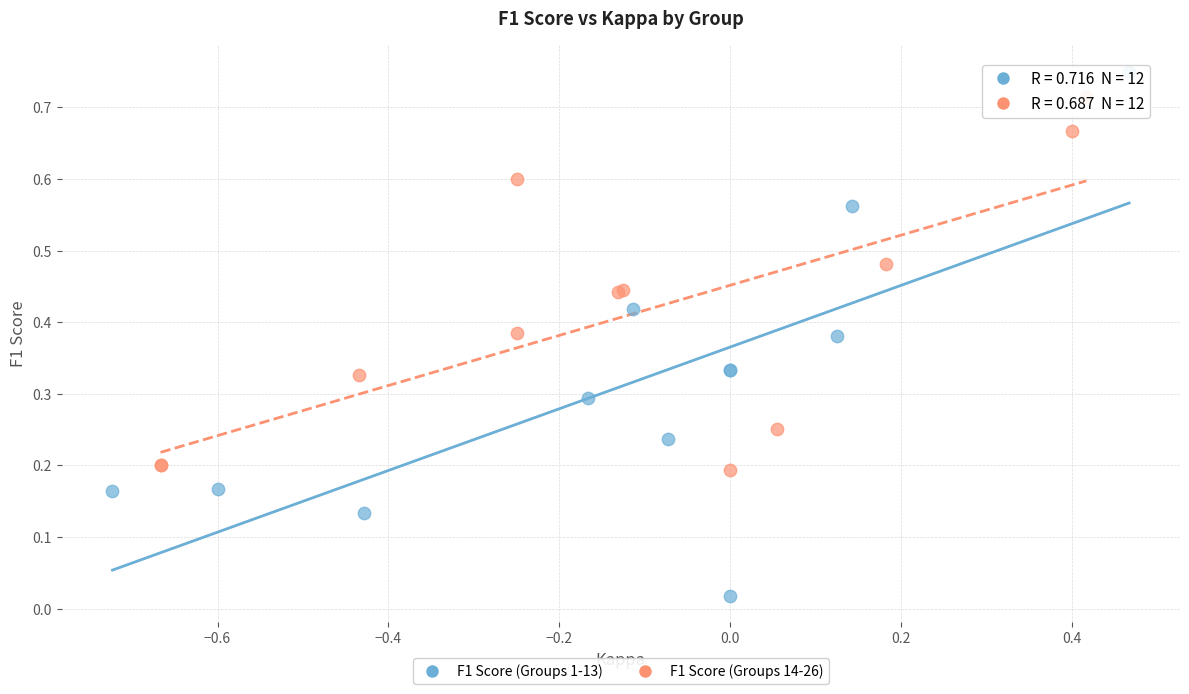

Which series has the widest spread of Y values?

F1 Score (Groups 1-13)